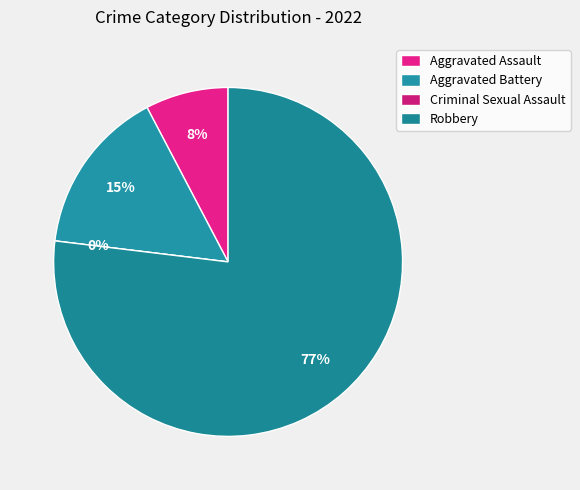

What percentage is the Aggravated Battery slice, to the nearest percent?

15%